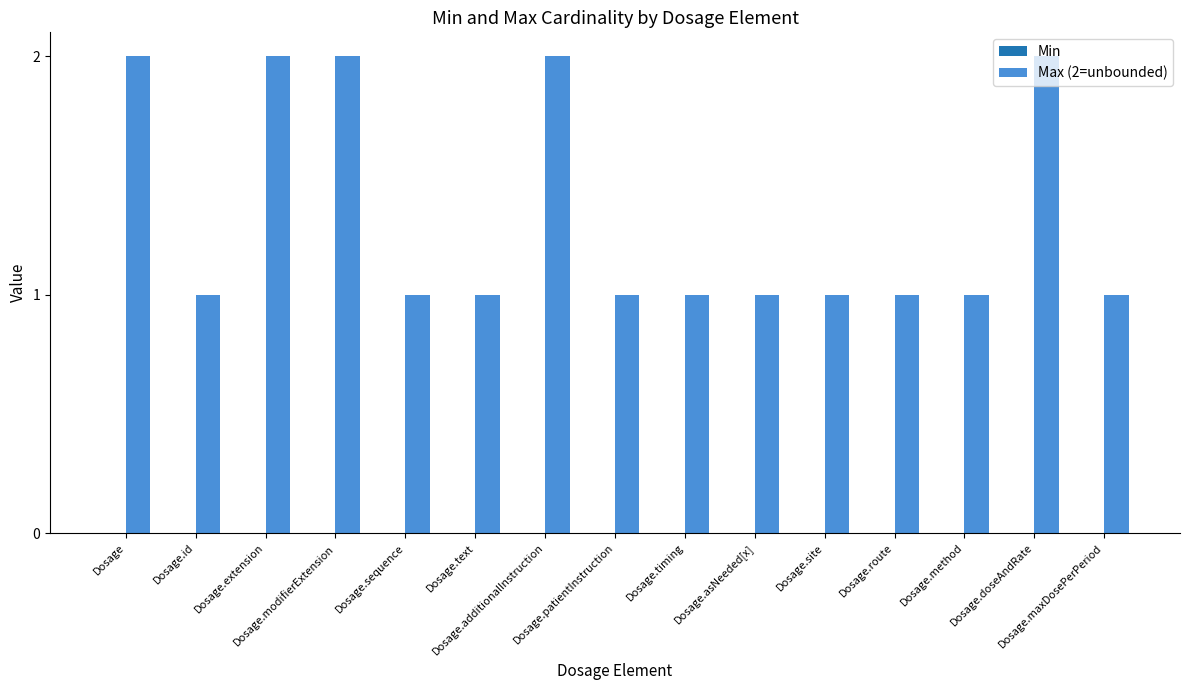

What is the label of the 3rd bar from the left?

Dosage.extension